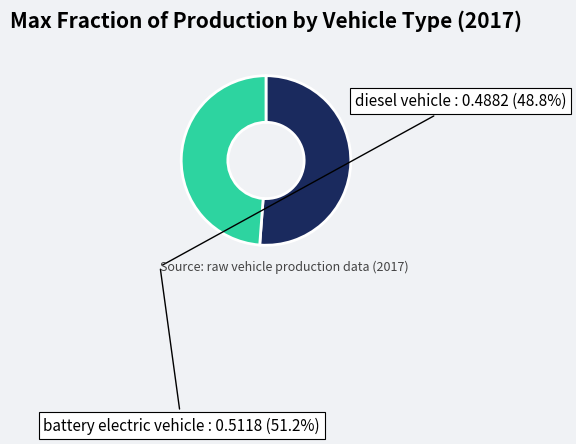

Rank the categories by value from lowest to highest.

diesel vehicle, battery electric vehicle